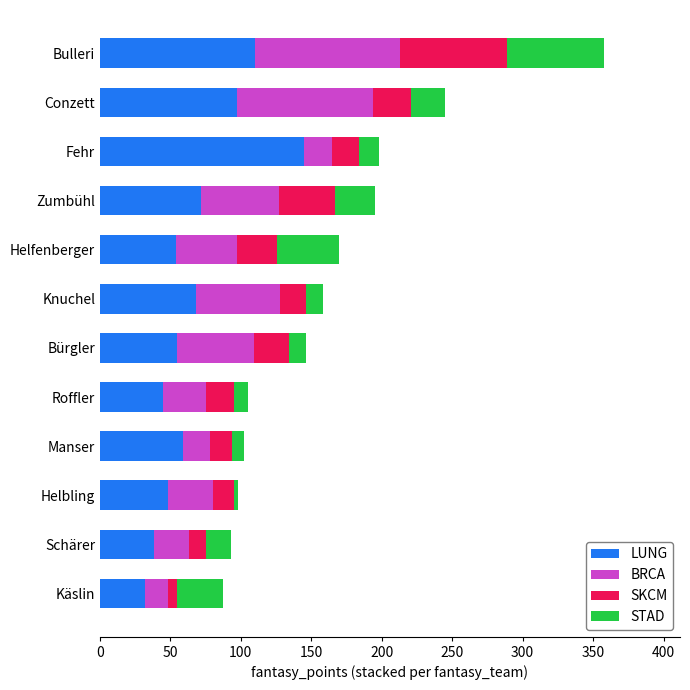

What is the lowest value of the LUNG series?

32